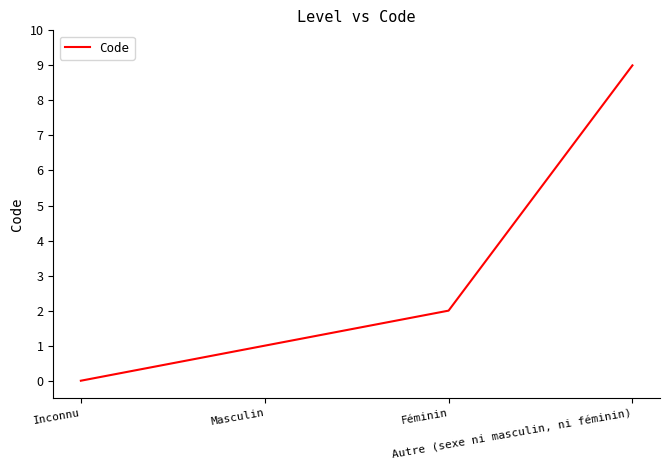

How many lines are shown in the chart?

1